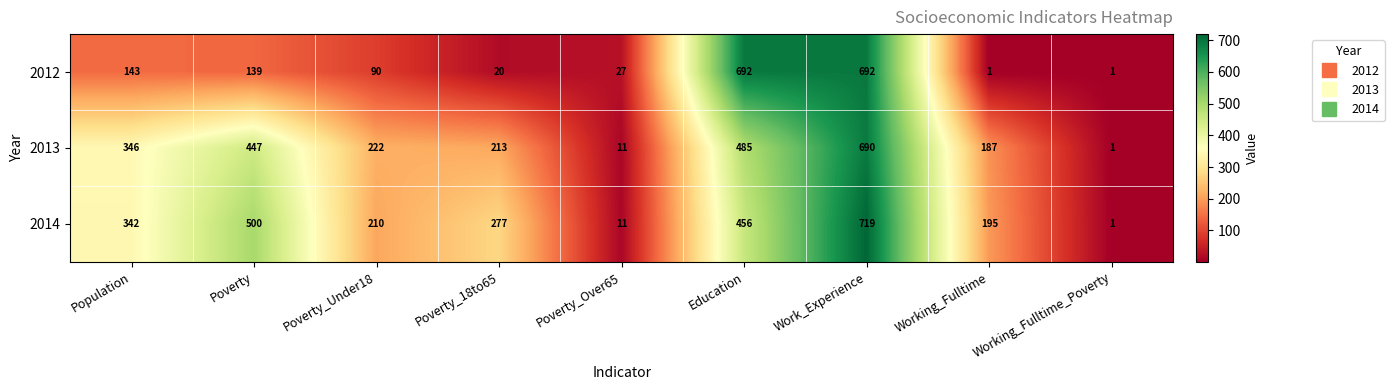

Rank the series by their maximum value, from lowest to highest.

2013, 2012, 2014